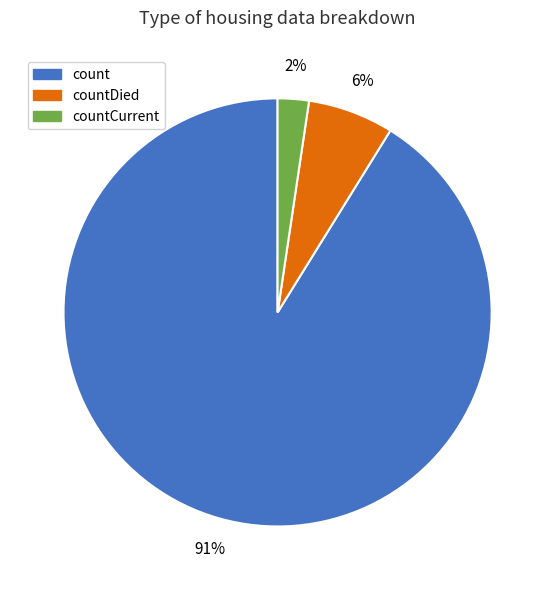

To the nearest percent, what is the average slice percentage?

33%